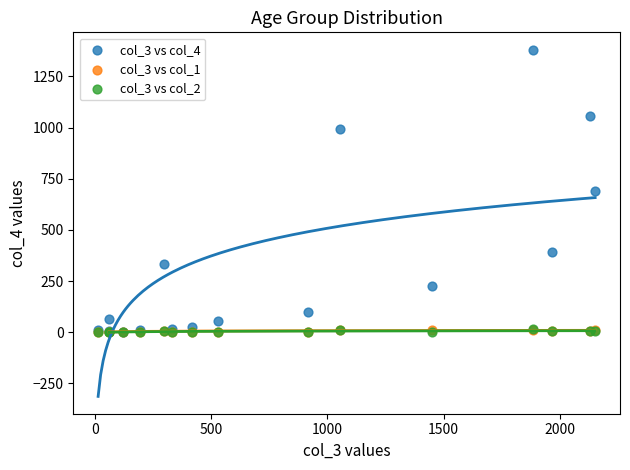

Which series has the largest Y range (max minus min)?

col_3 vs col_4